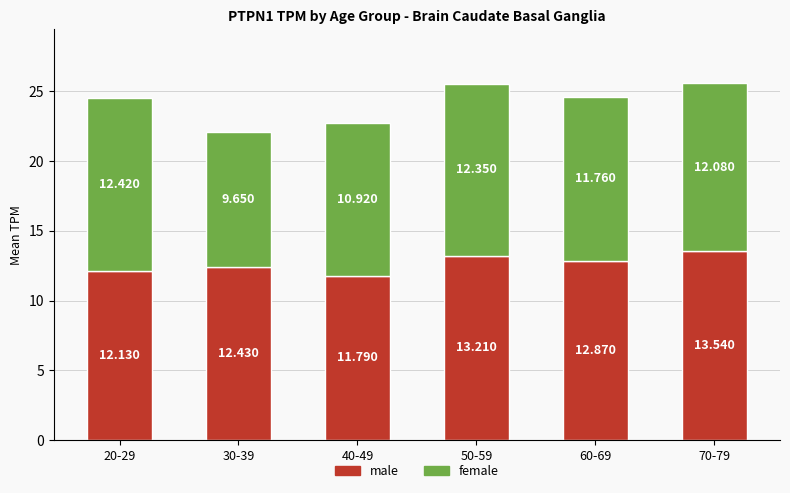

Does the chart contain stacked bars?

Yes